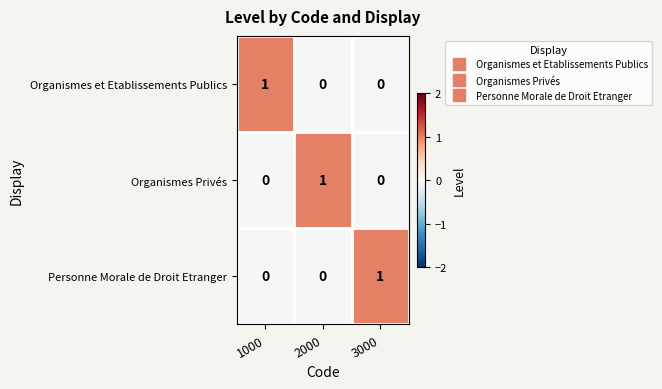

The Personne Morale de Droit Etranger series shows 2 at 3000. True or false?

False